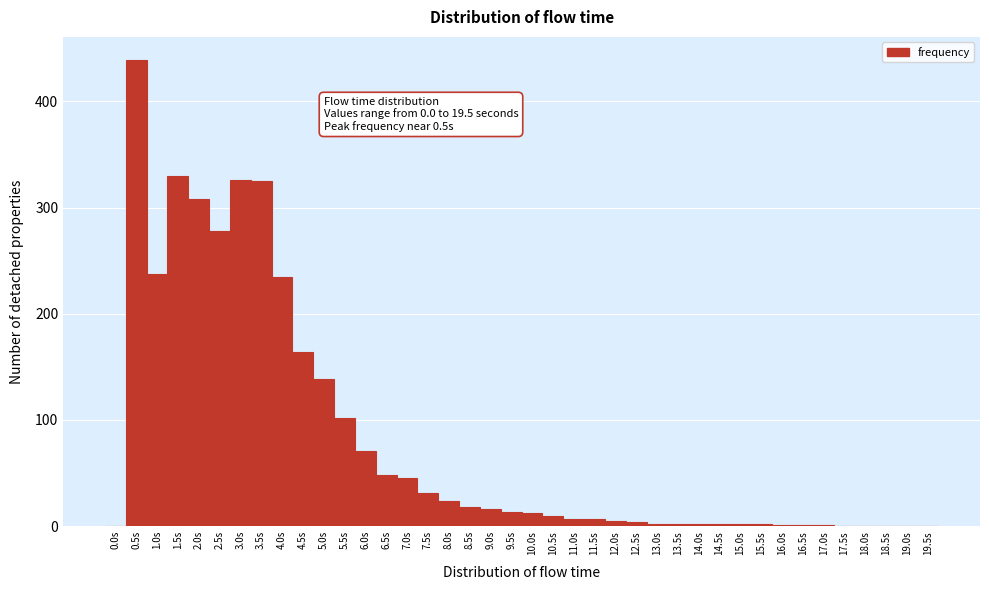

Over which range of the x-axis is the bar tallest?

0.25 to 0.75